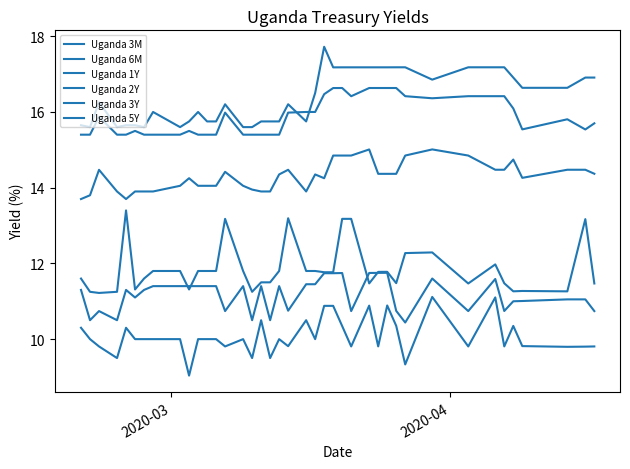

Count the number of categories in the chart.

40